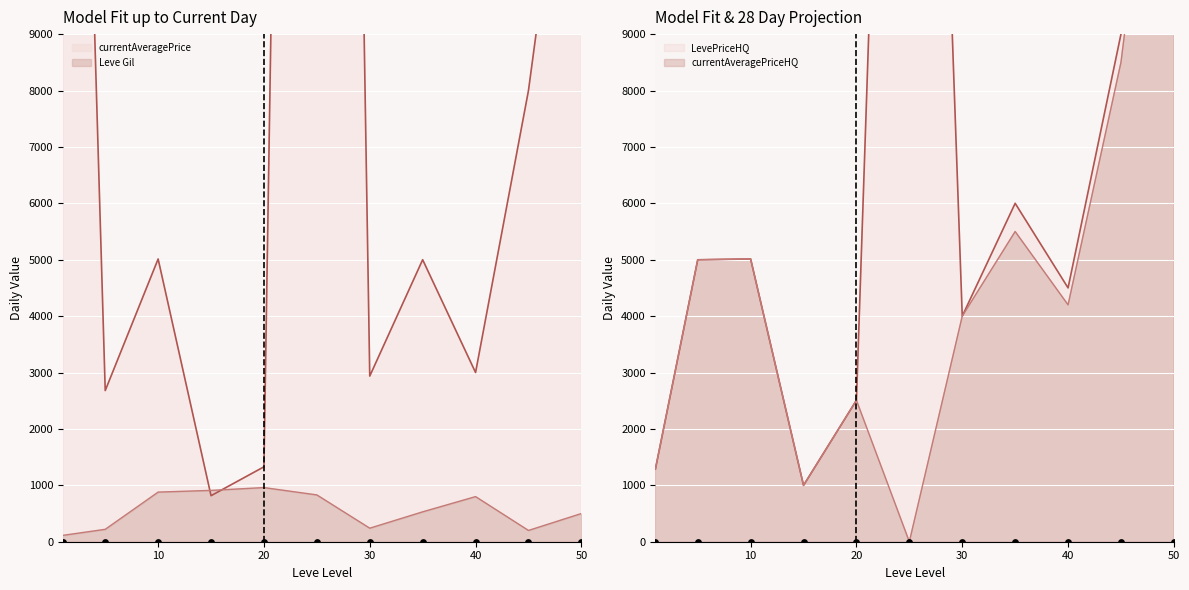

At how many categories does at least one series exceed 11342?

2